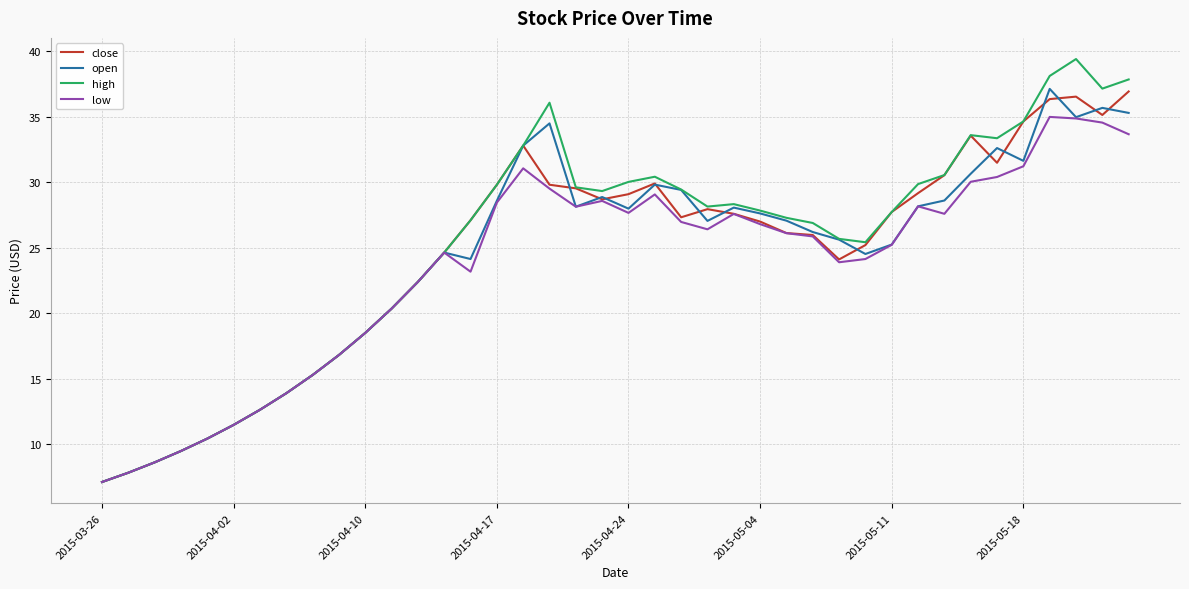

What is the smallest value displayed?

7.1